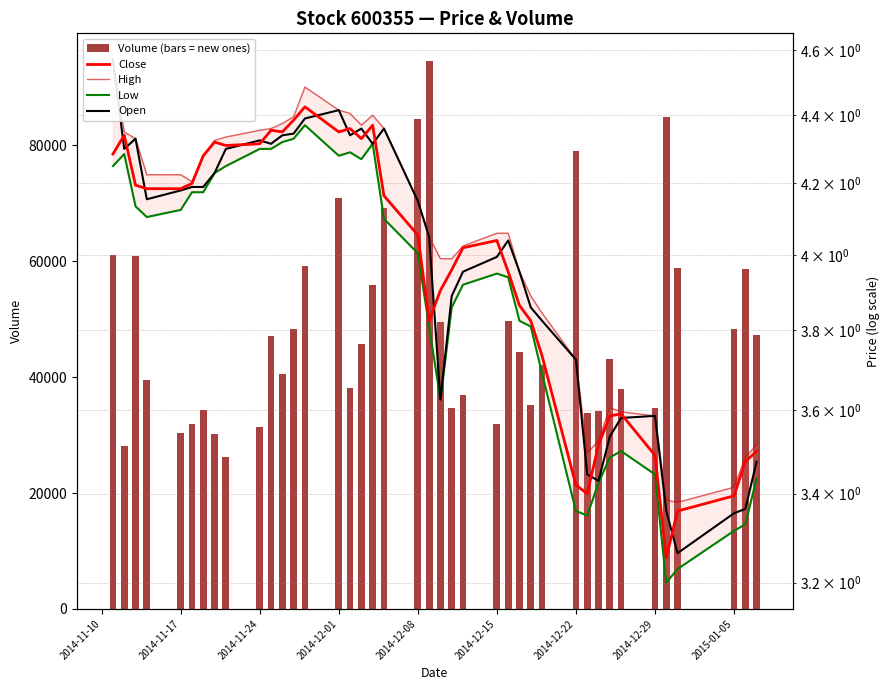

Rank the series by their maximum value, from highest to lowest.

Volume (bars = new ones), High, Open, Close, Low